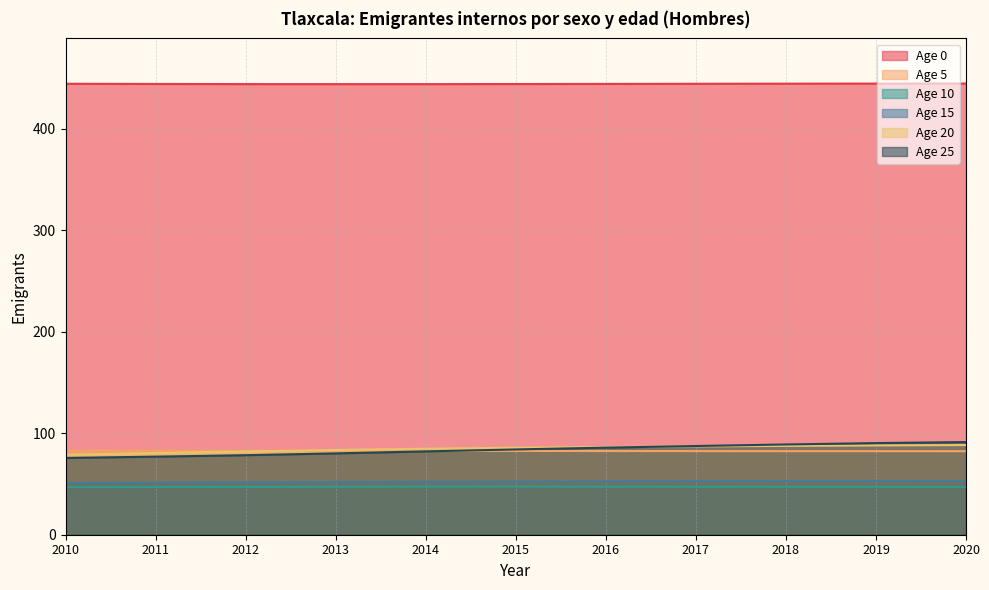

Between 2014 and 2016, which series saw the biggest shift?

Age 25